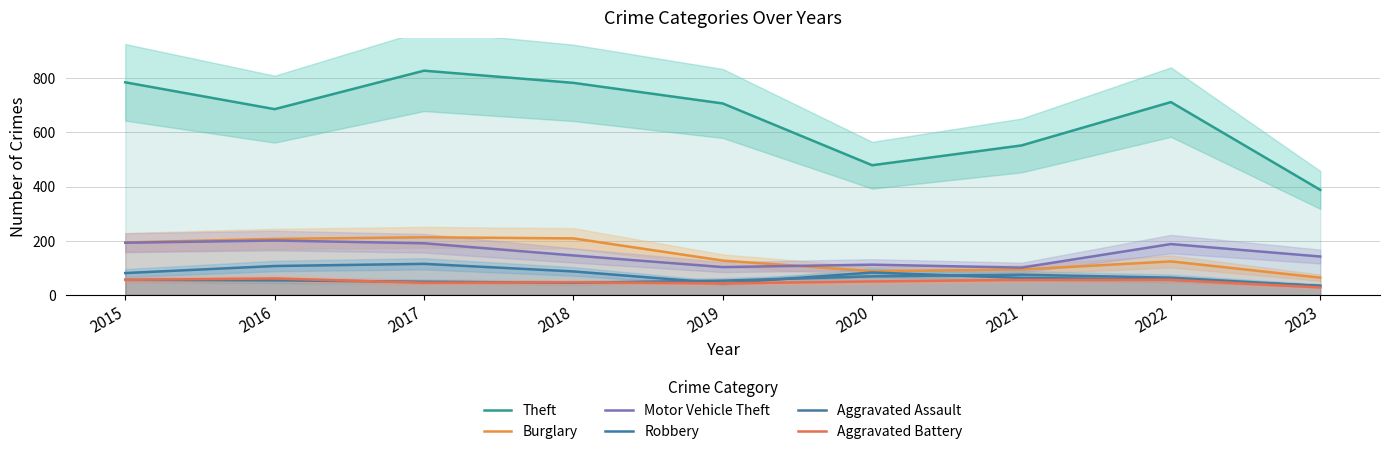

At which label is Theft closest to 608?

2021